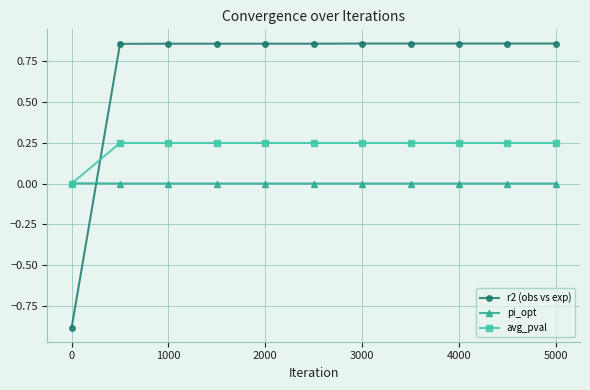

Which series has the largest range (max minus min)?

r2 (obs vs exp)